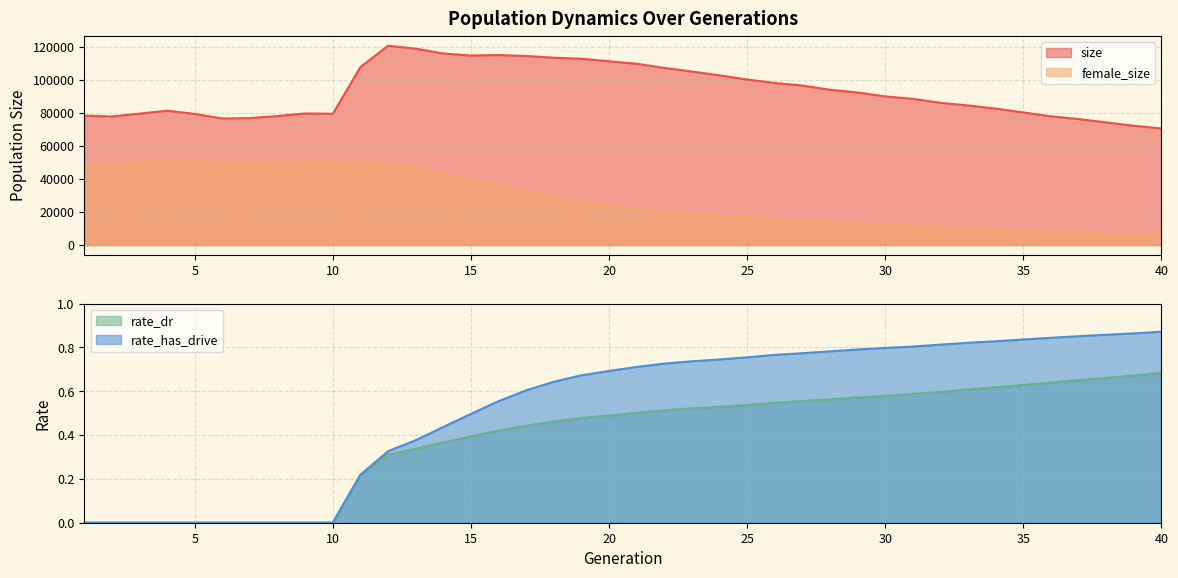

Reading left to right, transcribe all the data shown in this chart.

size: 78428.0	77869.0	79597.0	81382.0	79434.0	76658.0	76914.0	78164.0	79715.0	79526.0	107824.0	120742.0	118974.0	116051.0	114817.0	115095.0	114537.0	113507.0	112861.0	111326.0	109809.0	107331.0	105130.0	102779.0	100271.0	98203.0	96602.0	94116.0	92401.0	90053.0	88570.0	86162.0	84558.0	82669.0	80335.0	77997.0	76294.0	74317.0	72255.0	70625.0
female_size: 49243.0	49044.0	50287.0	51482.0	50566.0	49443.0	49504.0	49744.0	50382.0	50372.0	50087.0	49516.0	47293.0	43188.0	39431.0	35978.0	32441.0	28939.0	26126.0	23988.0	22159.0	20294.0	18785.0	17872.0	16810.0	15739.0	14833.0	14007.0	13169.0	12330.0	11569.0	10811.0	10040.0	9327.0	8549.0	7931.0	7393.0	6829.0	6311.0	5896.0
rate_dr: 0.0	0.0	0.0	0.0	0.0	0.0	0.0	0.0	0.0	0.0	0.2	0.3	0.3	0.4	0.4	0.4	0.4	0.5	0.5	0.5	0.5	0.5	0.5	0.5	0.5	0.5	0.6	0.6	0.6	0.6	0.6	0.6	0.6	0.6	0.6	0.6	0.7	0.7	0.7	0.7
rate_has_drive: 0.0	0.0	0.0	0.0	0.0	0.0	0.0	0.0	0.0	0.0	0.2	0.3	0.4	0.4	0.5	0.6	0.6	0.6	0.7	0.7	0.7	0.7	0.7	0.7	0.8	0.8	0.8	0.8	0.8	0.8	0.8	0.8	0.8	0.8	0.8	0.8	0.9	0.9	0.9	0.9